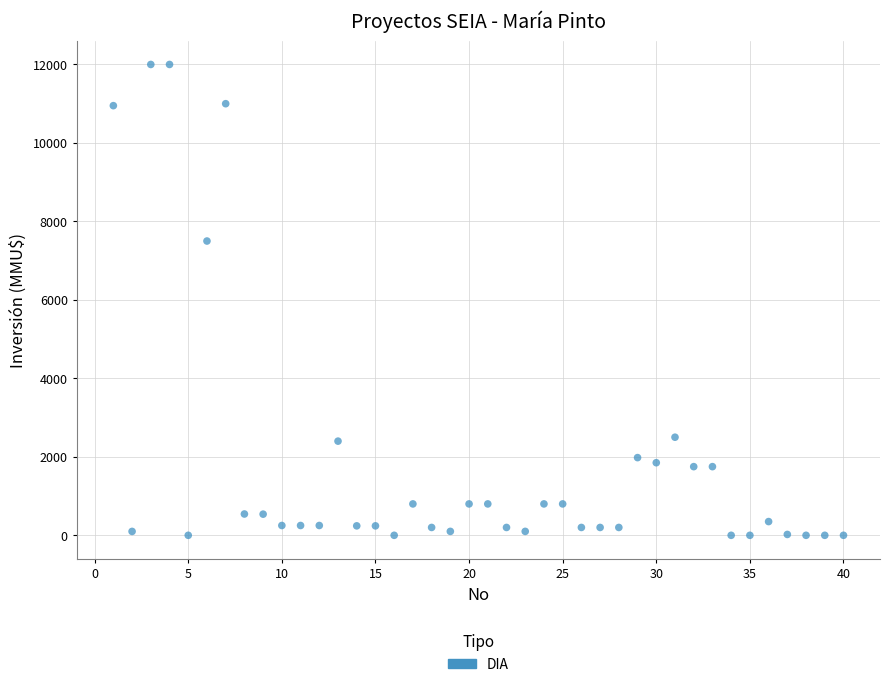

What is the range of X values (max minus min)?

39